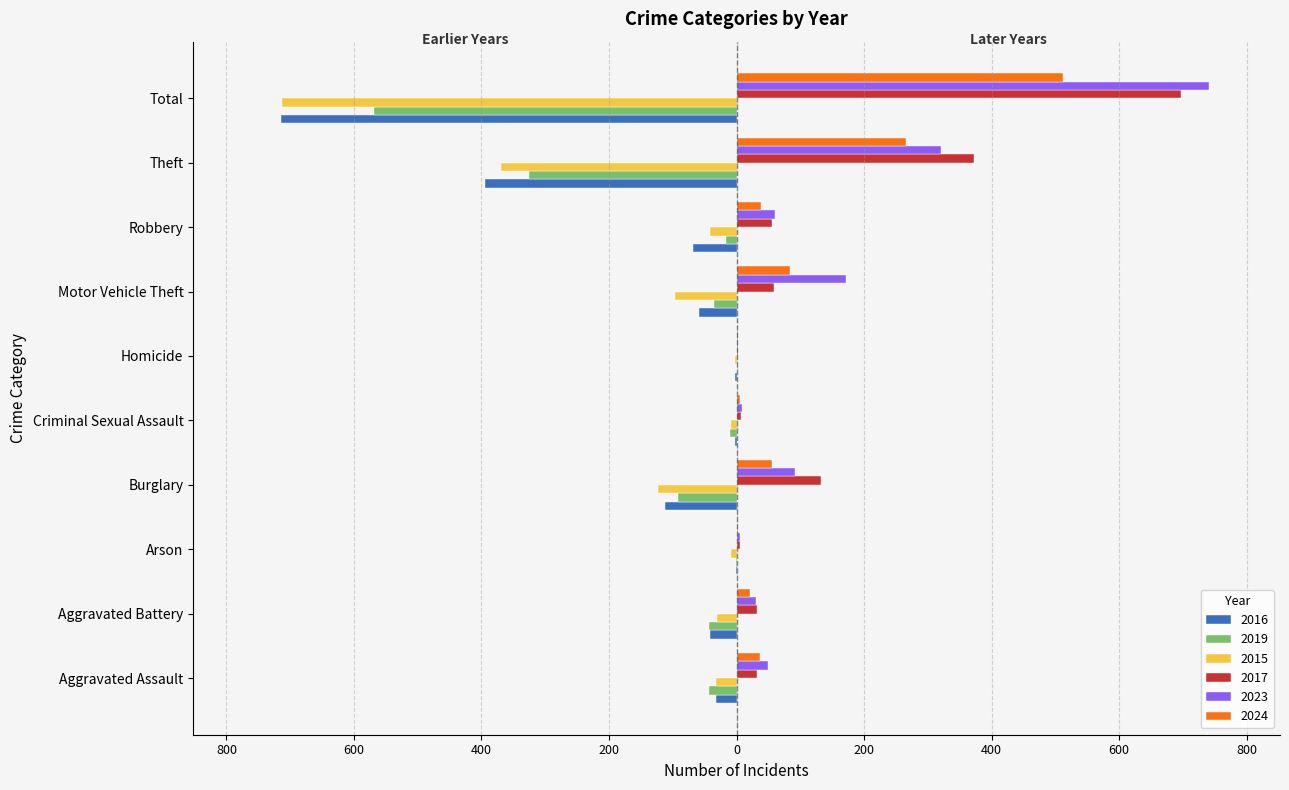

At which category is the sum across all series the highest?

Motor Vehicle Theft